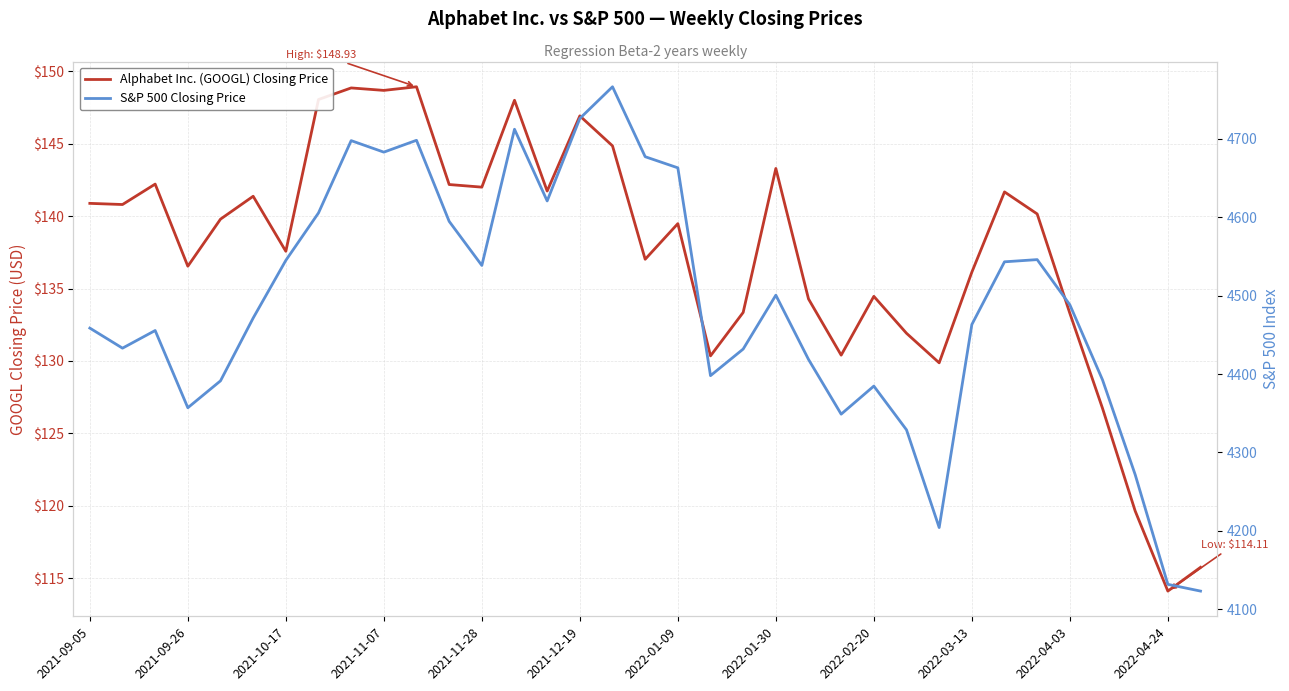

At which category does S&P 500 Closing Price reach its first local valley?

2021-09-26